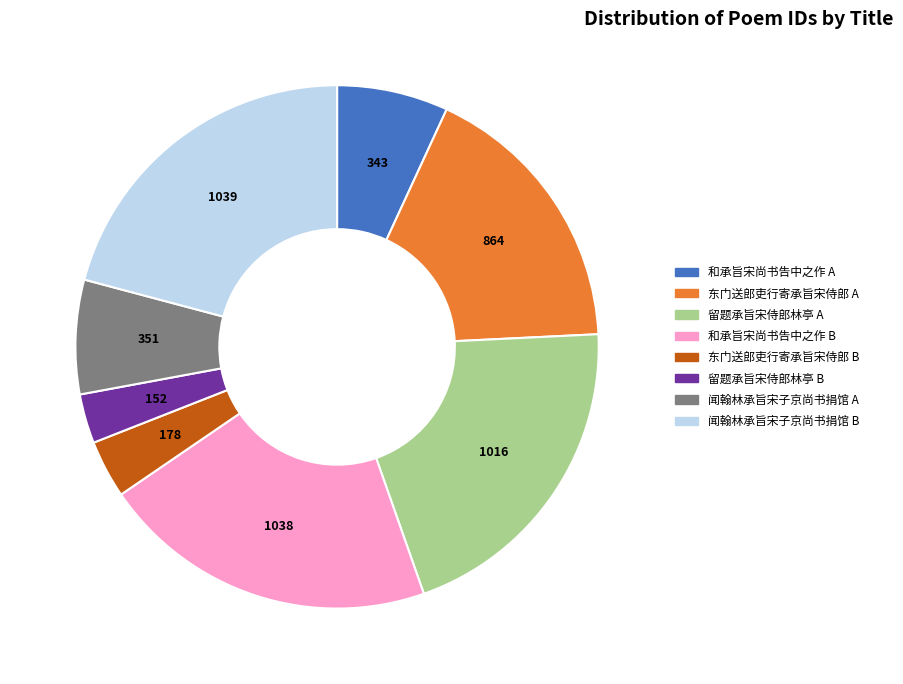

How many slices are in this pie chart?

8